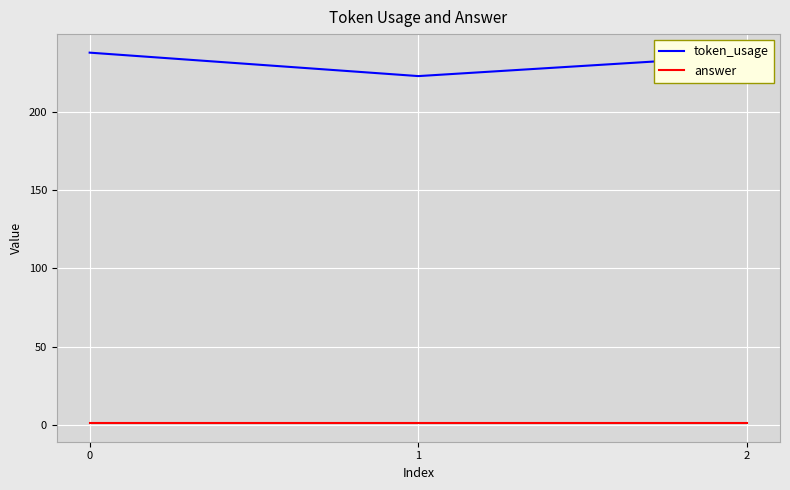

What is the sum of all token_usage values?

697